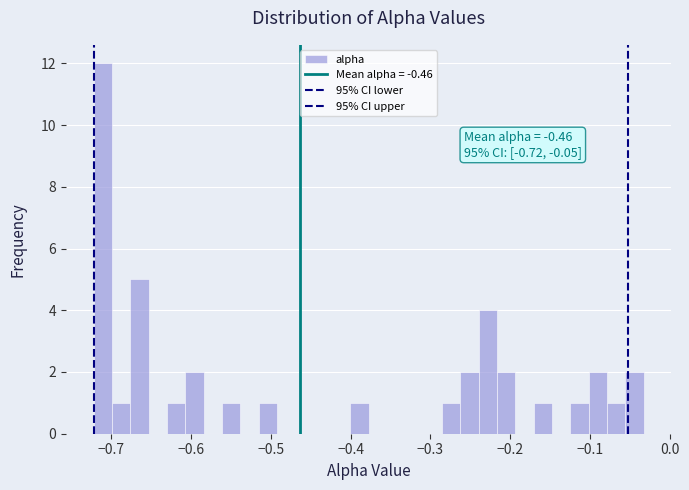

Read against the x-axis, roughly where is the centre of the tallest bar?

-0.71